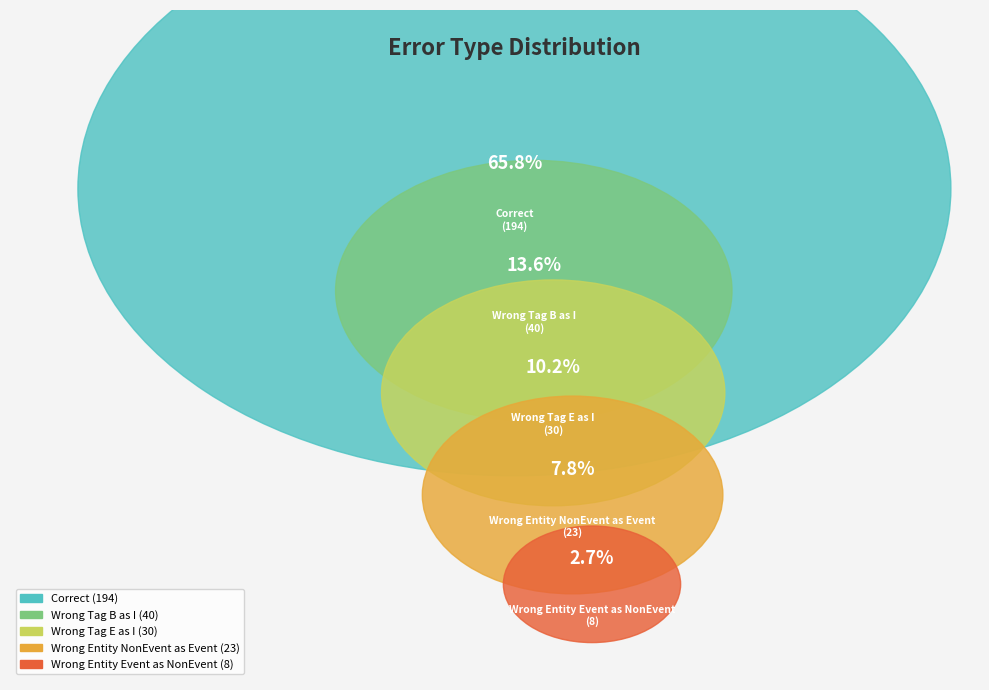

What percentage is the Wrong_Entity_Event_as_NonEvent slice, to the nearest percent?

3%